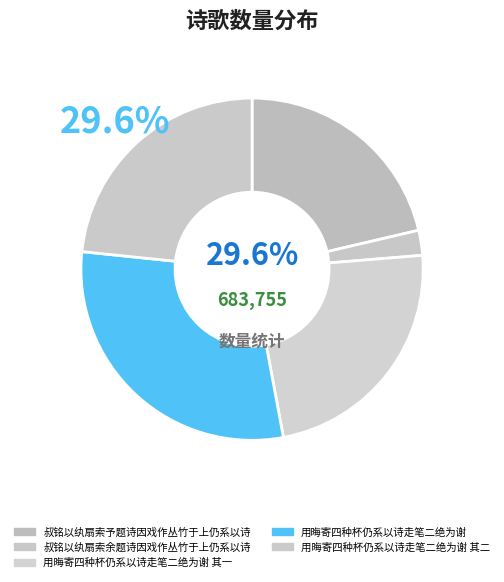

Which category has the biggest portion of the pie?

用晦寄四种杯仍系以诗走笔二绝为谢